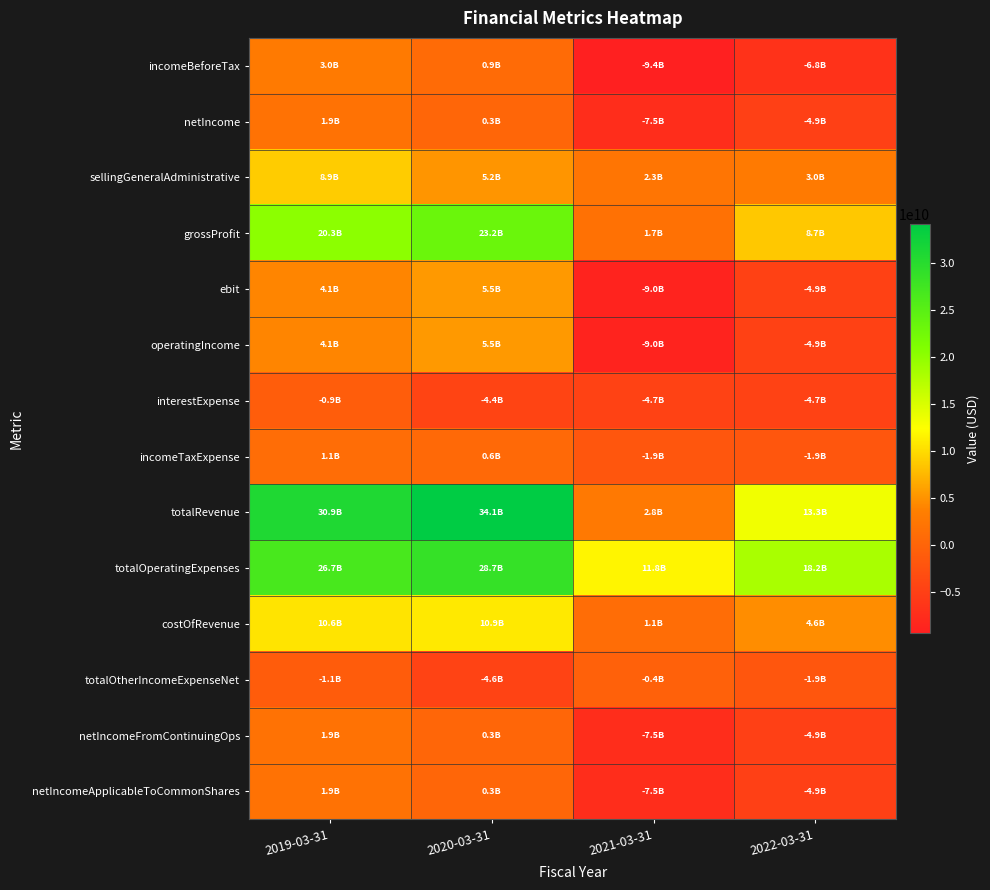

Reading left to right, transcribe all the data shown in this chart.

incomeBeforeTax: 2019-03-31=2990300000	2020-03-31=895900000	2021-03-31=-9388400000	2022-03-31=-6807100000
netIncome: 2019-03-31=1898300000	2020-03-31=273000000	2021-03-31=-7477900000	2022-03-31=-4882400000
sellingGeneralAdministrative: 2019-03-31=8915000000	2020-03-31=5194500000	2021-03-31=2277000000	2022-03-31=2961000000
grossProfit: 2019-03-31=20275000000	2020-03-31=23212300000	2021-03-31=1718500000	2022-03-31=8676600000
ebit: 2019-03-31=4119900000	2020-03-31=5469900000	2021-03-31=-8958300000	2022-03-31=-4873100000
operatingIncome: 2019-03-31=4119900000	2020-03-31=5469900000	2021-03-31=-8958300000	2022-03-31=-4873100000
interestExpense: 2019-03-31=-920800000	2020-03-31=-4396100000	2021-03-31=-4691400000	2022-03-31=-4711600000
incomeTaxExpense: 2019-03-31=1096300000	2020-03-31=627400000	2021-03-31=-1906300000	2022-03-31=-1922000000
totalRevenue: 2019-03-31=30855600000	2020-03-31=34144400000	2021-03-31=2800100000	2022-03-31=13310000000
totalOperatingExpenses: 2019-03-31=26735700000	2020-03-31=28674500000	2021-03-31=11758400000	2022-03-31=18183100000
costOfRevenue: 2019-03-31=10580600000	2020-03-31=10932100000	2021-03-31=1081600000	2022-03-31=4633400000
totalOtherIncomeExpenseNet: 2019-03-31=-1129600000	2020-03-31=-4574000000	2021-03-31=-430100000	2022-03-31=-1934000000
netIncomeFromContinuingOps: 2019-03-31=1894000000	2020-03-31=268500000	2021-03-31=-7482100000	2022-03-31=-4885100000
netIncomeApplicableToCommonShares: 2019-03-31=1898300000	2020-03-31=273000000	2021-03-31=-7477900000	2022-03-31=-4882400000